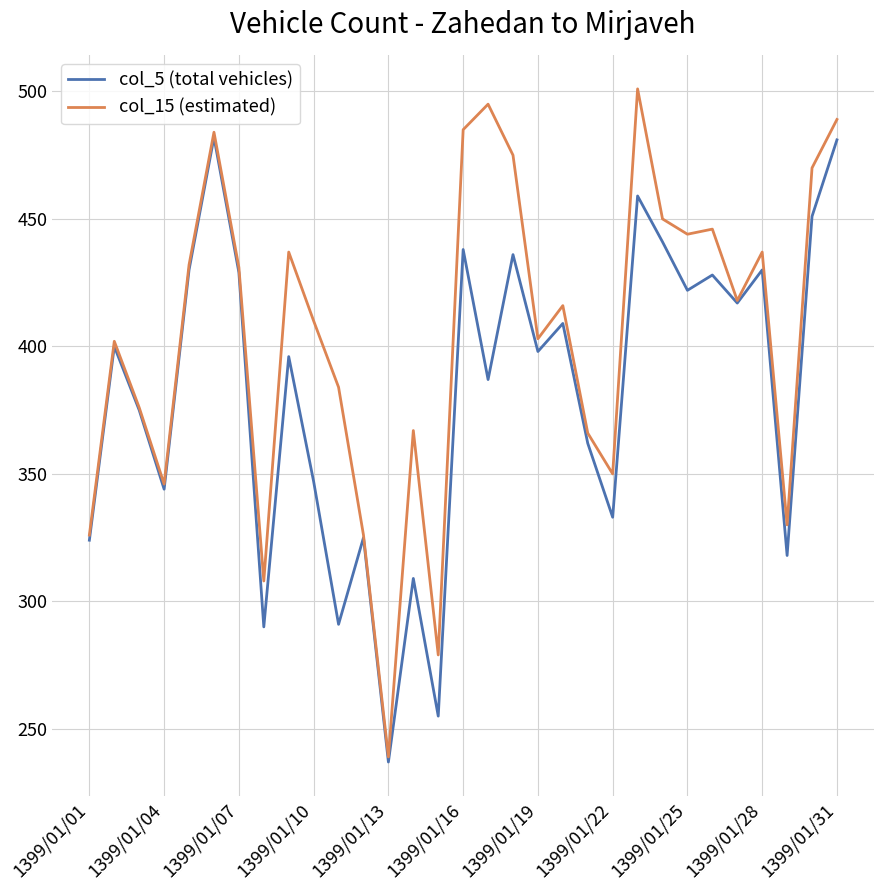

Count the number of data series in this chart.

2